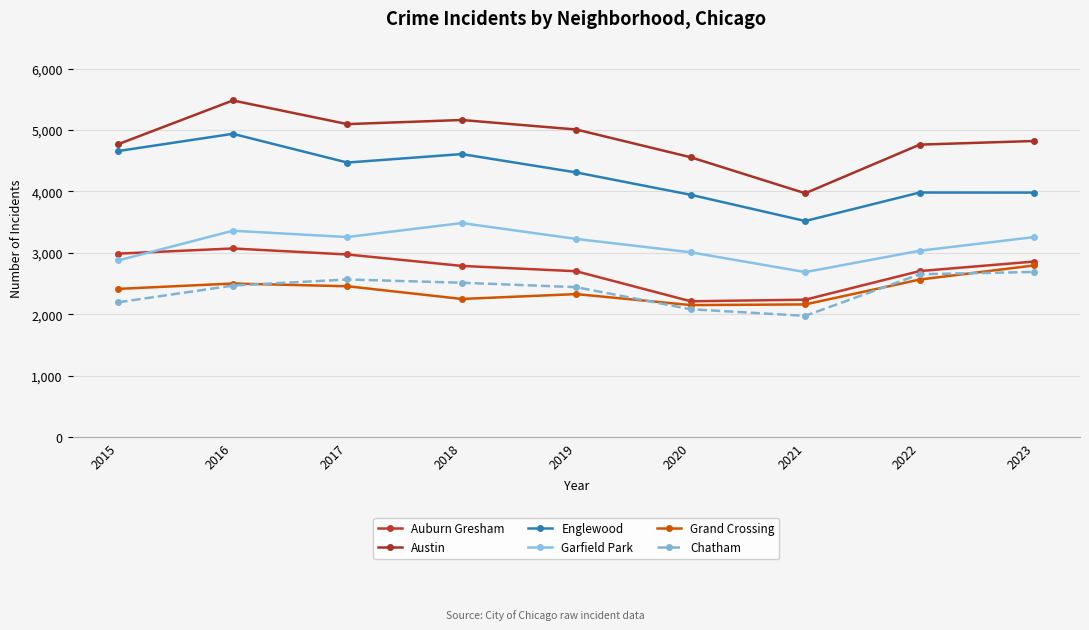

The Englewood series shows 3945 at 2020. True or false?

True